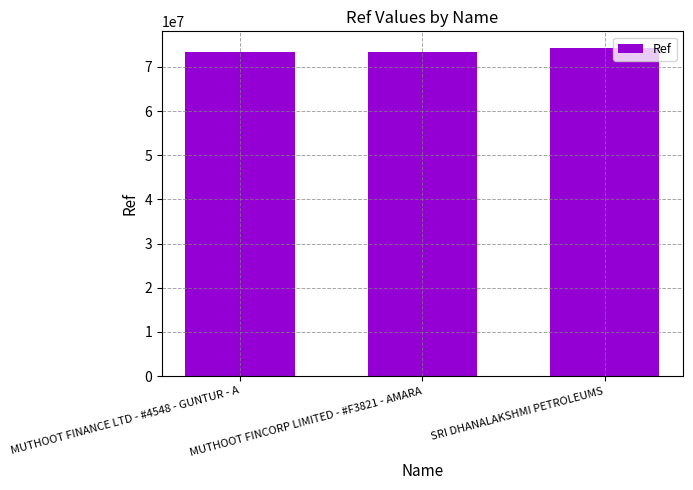

The value at MUTHOOT FINCORP LIMITED - #F3821 - AMARA is 73334745. True or false?

True